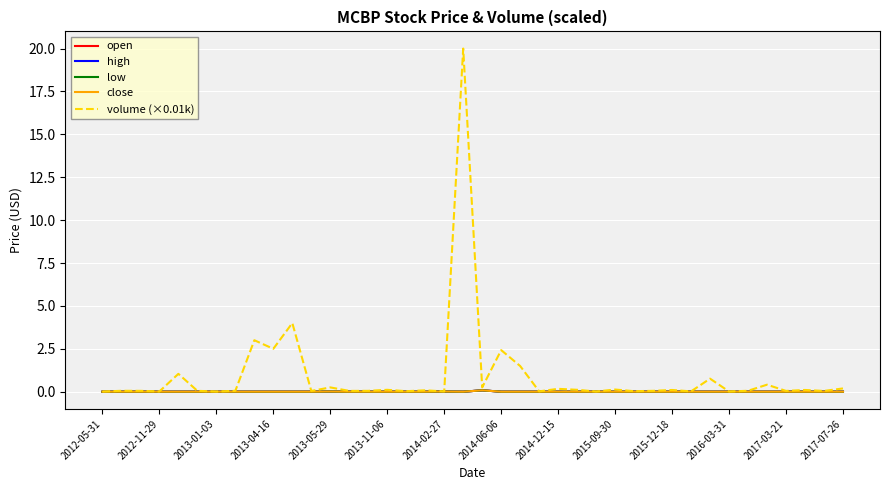

Count the high values in the range 0 to 1.

40